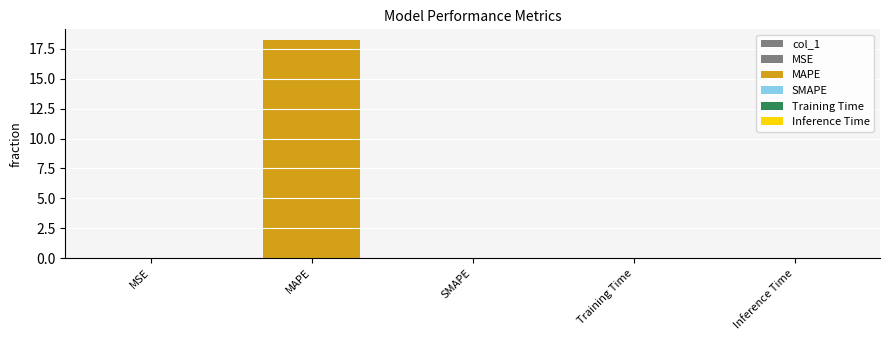

Between MSE and MAPE, which is larger?

MAPE